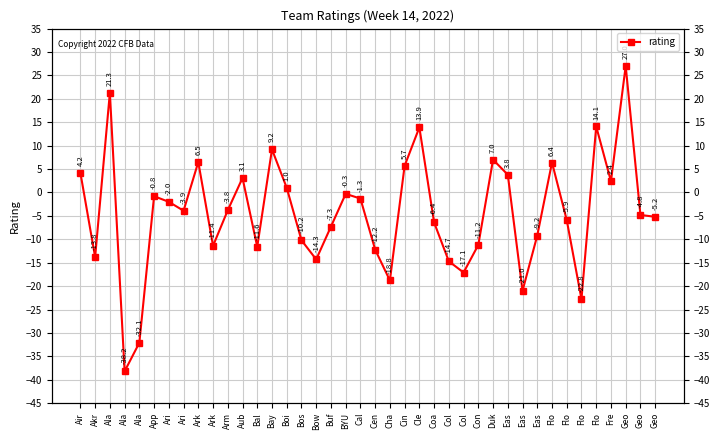

Reading right to left, transcribe all the data shown in this chart.

-5.2	-4.8	27.0	2.4	14.1	-22.8	-5.9	6.4	-9.2	-21.0	3.8	7.0	-11.2	-17.1	-14.7	-6.4	13.9	5.7	-18.8	-12.2	-1.3	-0.3	-7.3	-14.3	-10.2	1.0	9.2	-11.6	3.1	-3.8	-11.4	6.5	-3.9	-2.0	-0.8	-32.1	-38.2	21.3	-13.8	4.2